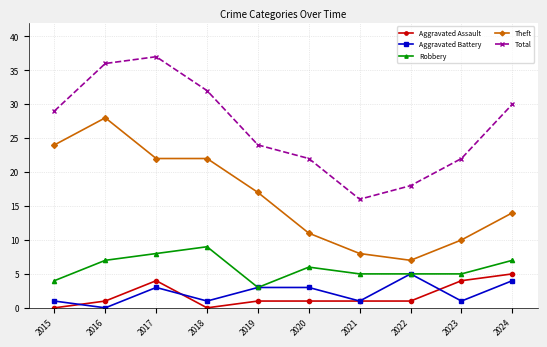

Which label corresponds to the largest value in the chart?

2017